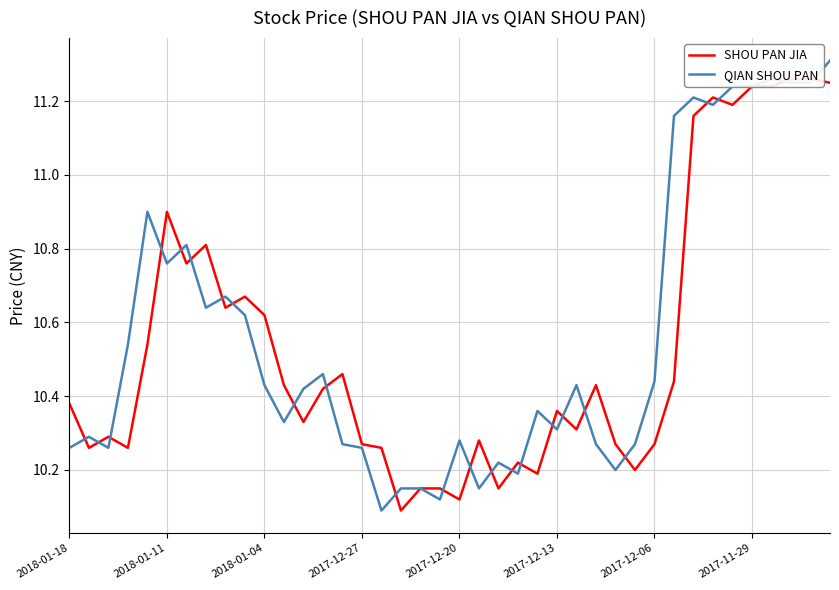

What is the difference between the maximum and minimum values in the QIAN SHOU PAN series?

1.2